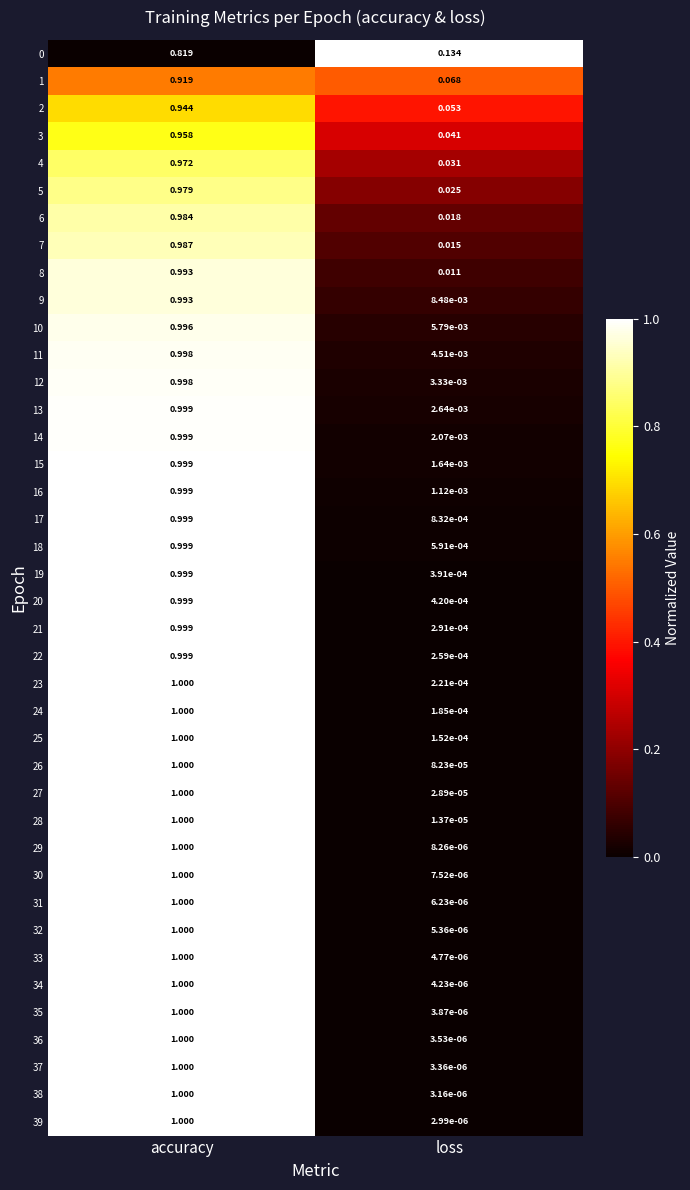

At which label is 21 closest to 0?

loss